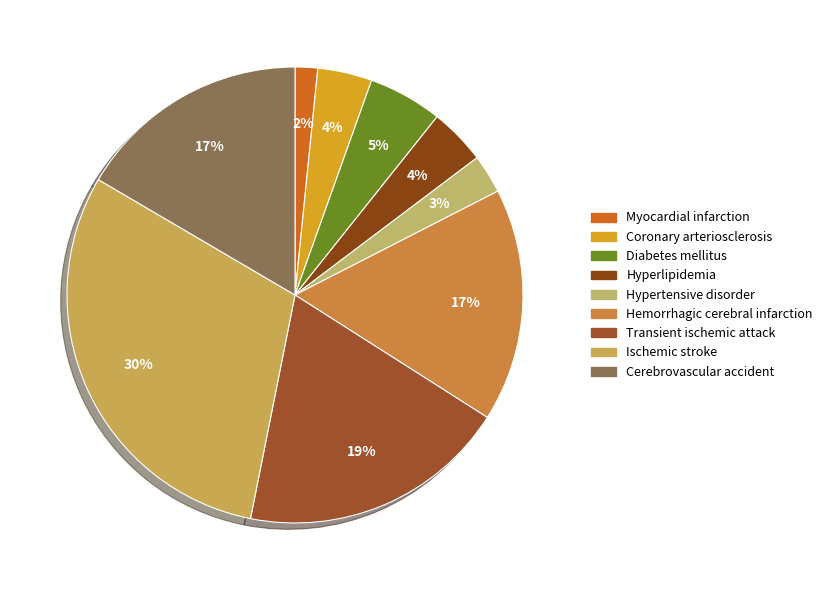

Is there a majority slice in this chart?

No